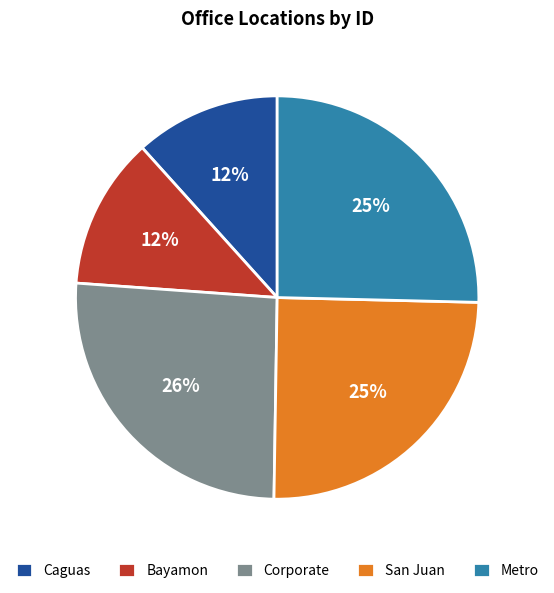

What is the largest slice in the pie chart?

Corporate